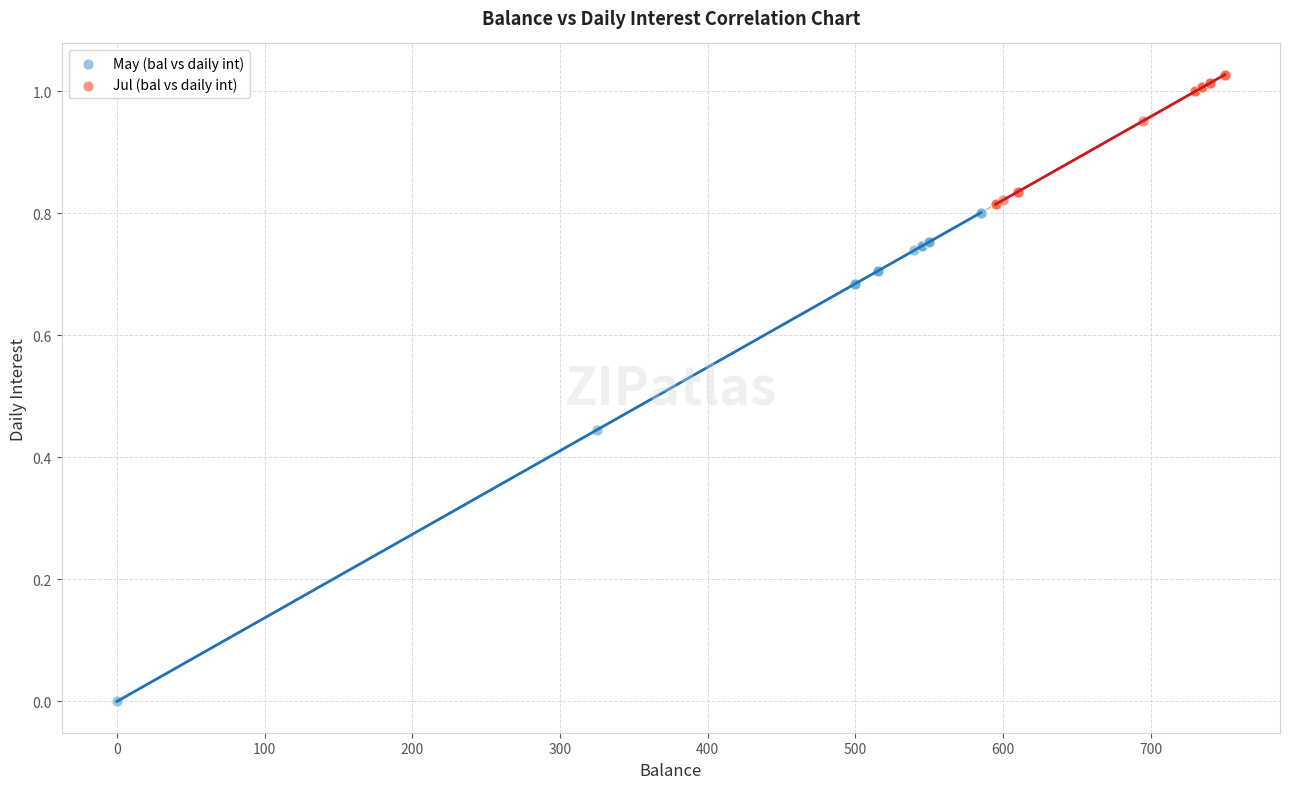

Which series has the widest spread of Y values?

May (bal vs daily int)